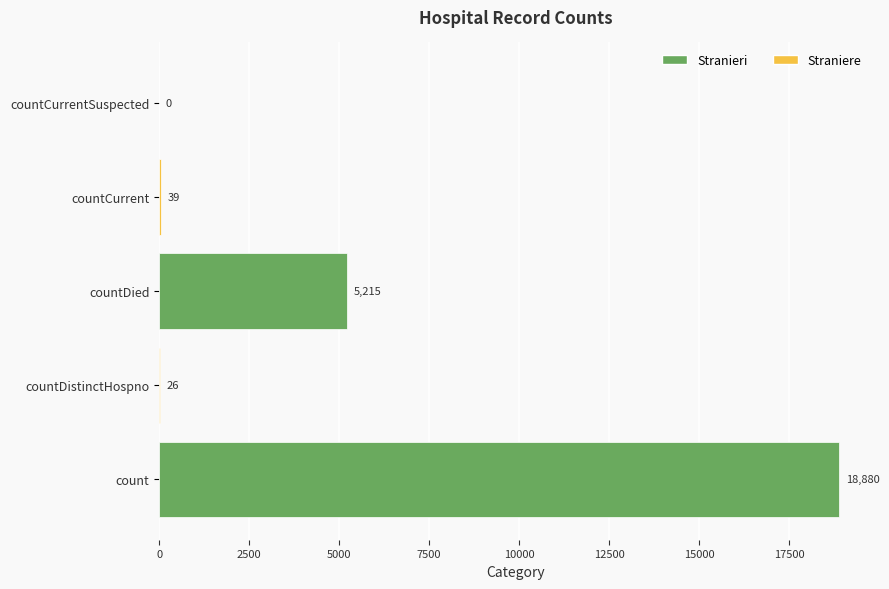

What is the maximum value shown in the chart?

18880